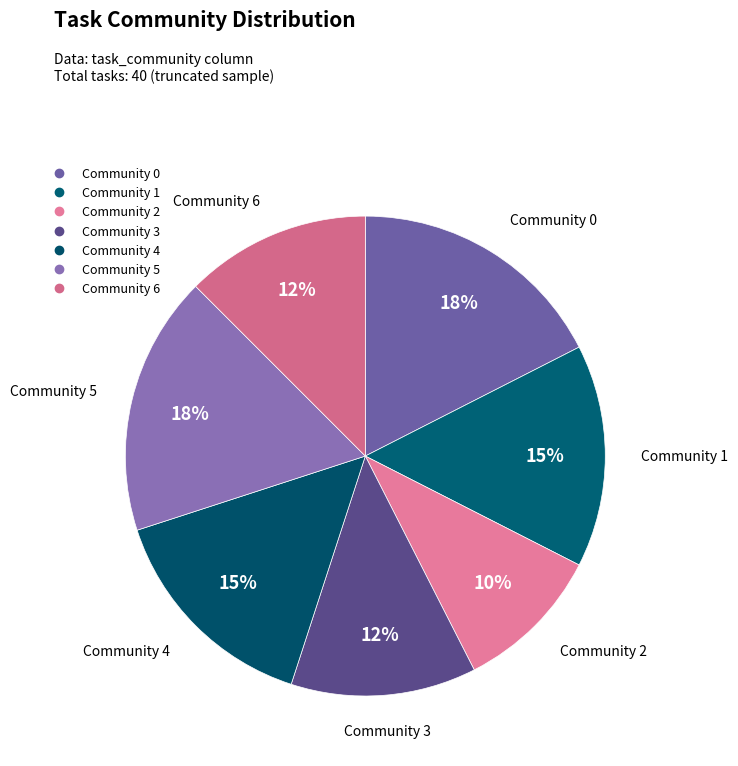

What is the largest slice in the pie chart?

Community 0